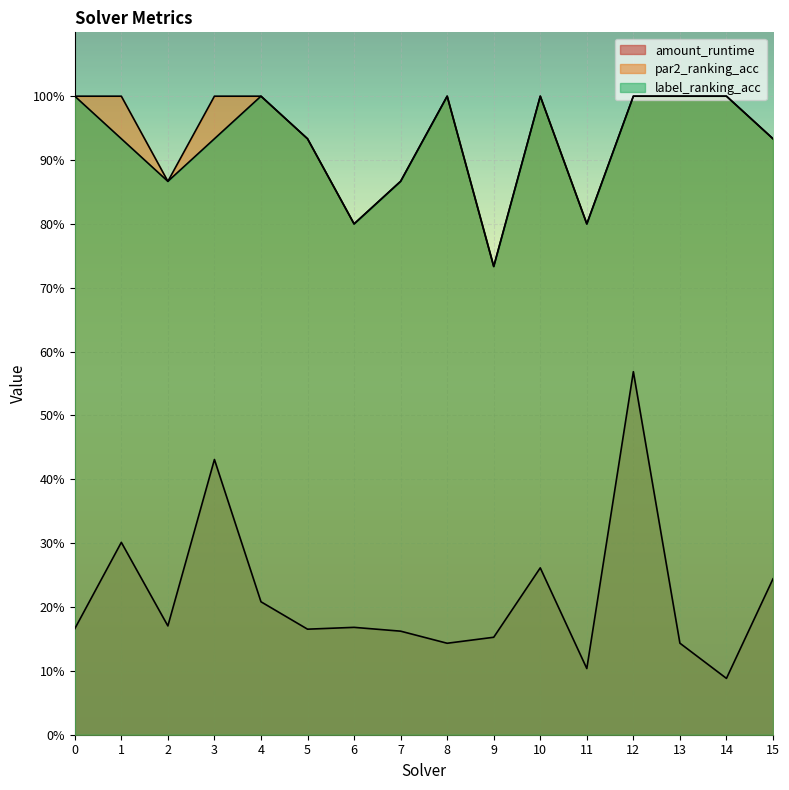

Rank the series at 3 from lowest to highest value.

amount_runtime, label_ranking_acc, par2_ranking_acc